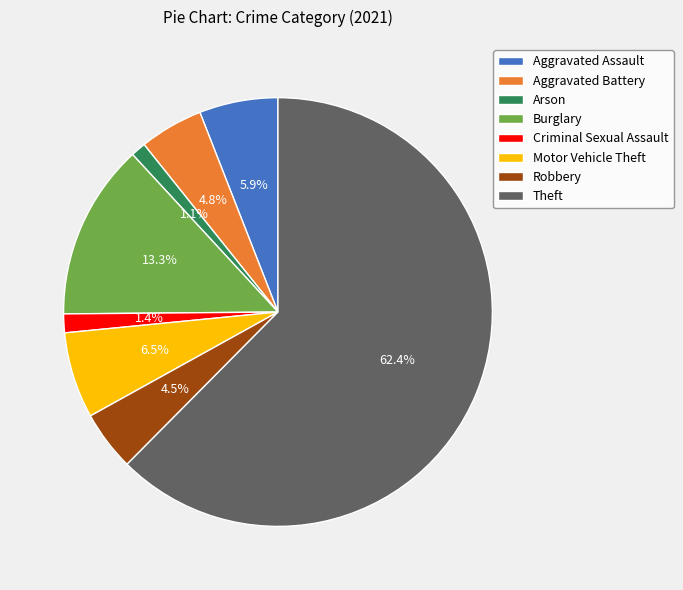

To the nearest percent, what portion does Aggravated Battery represent?

5%